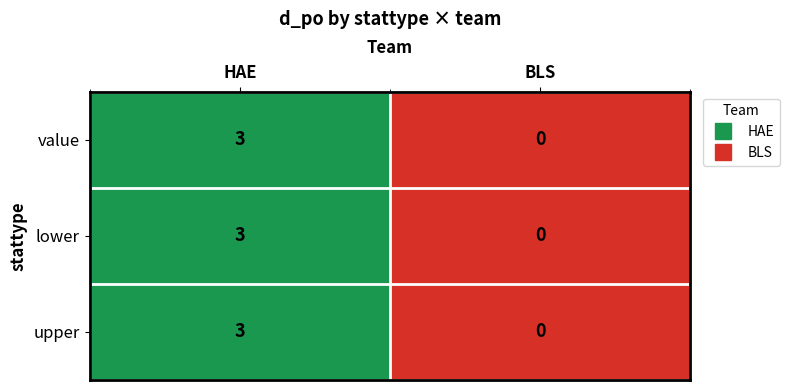

Is it true that upper equals 3 at HAE?

True